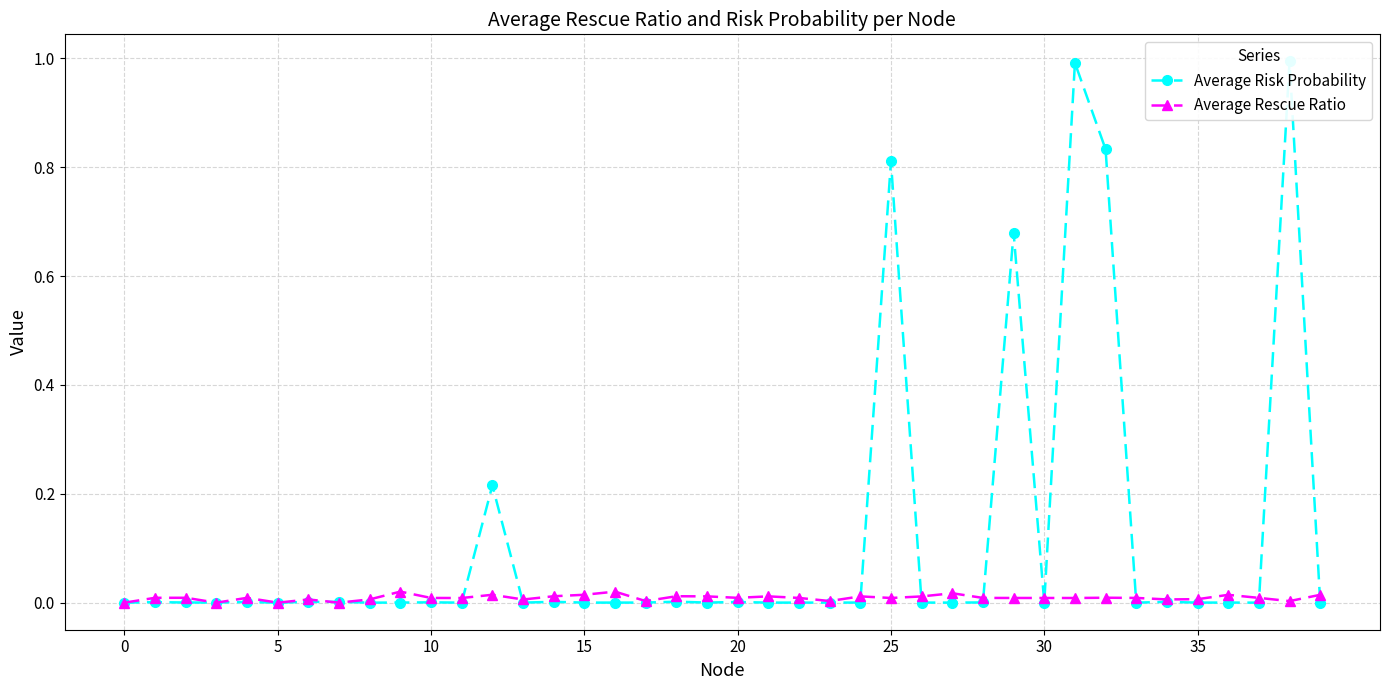

Between 9 and 35, which is larger?

9